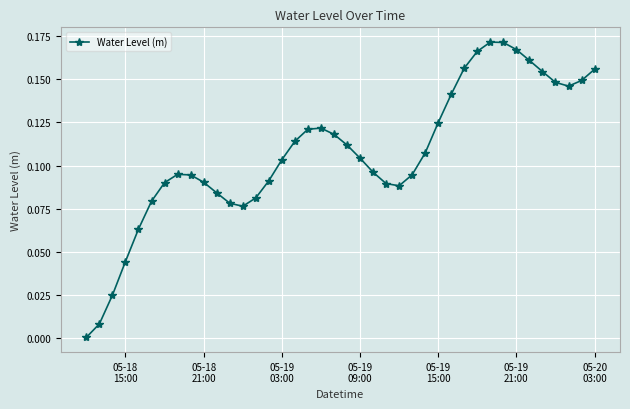

What is the sum of all values?

4.3